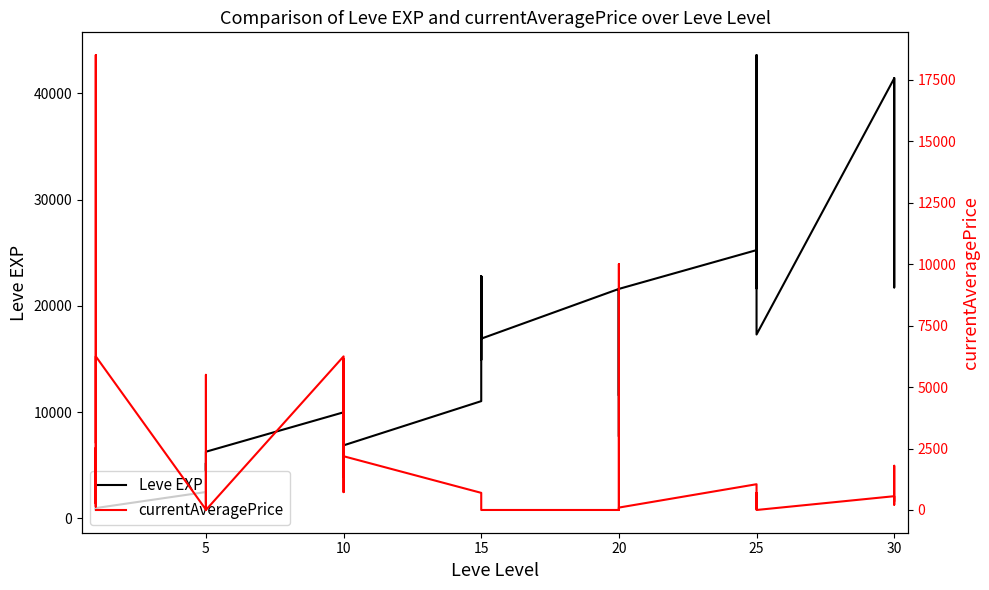

True or false: currentAveragePrice has more than 0 points higher than both neighbors.

True